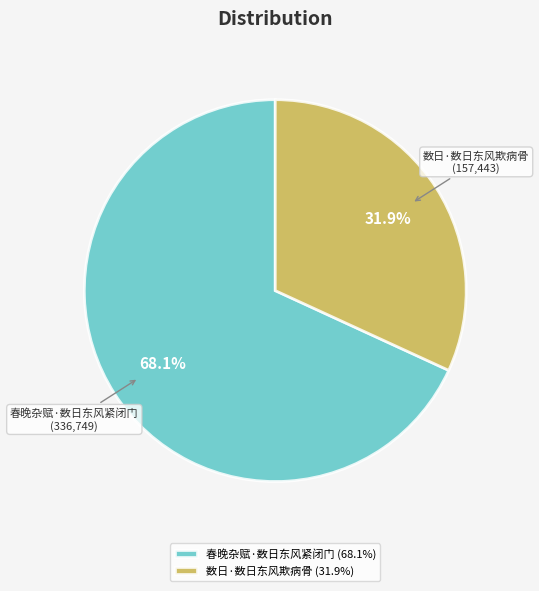

Does any single category account for the majority?

Yes